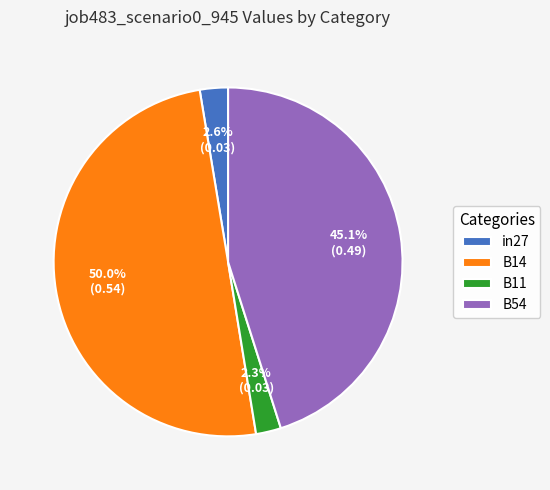

Count the number of slices in the pie.

4